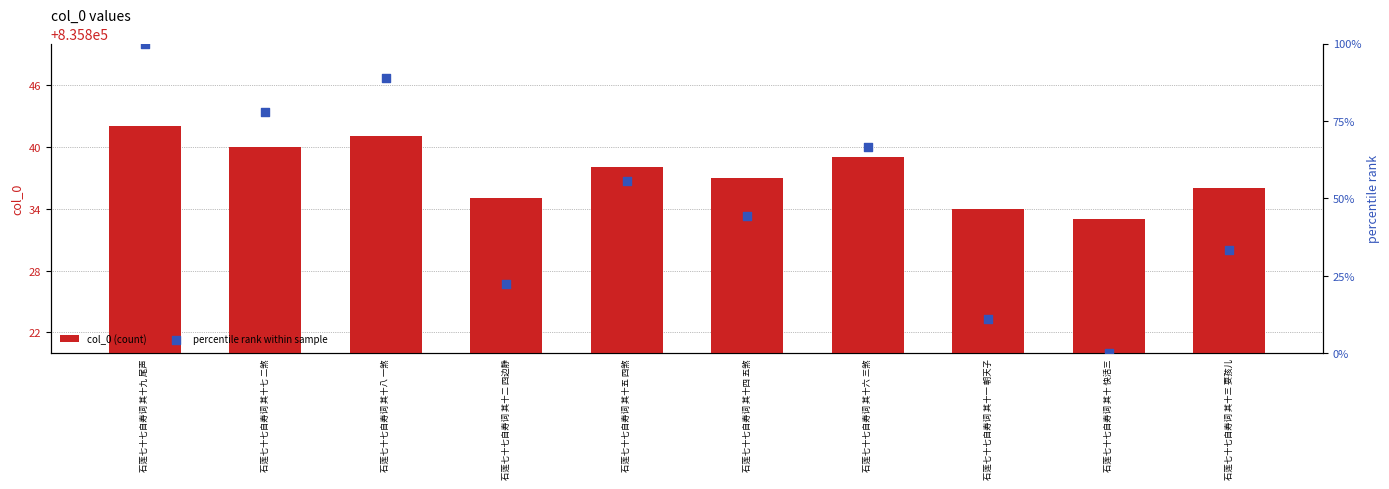

Which series has the largest total across all categories?

col_0 (count)